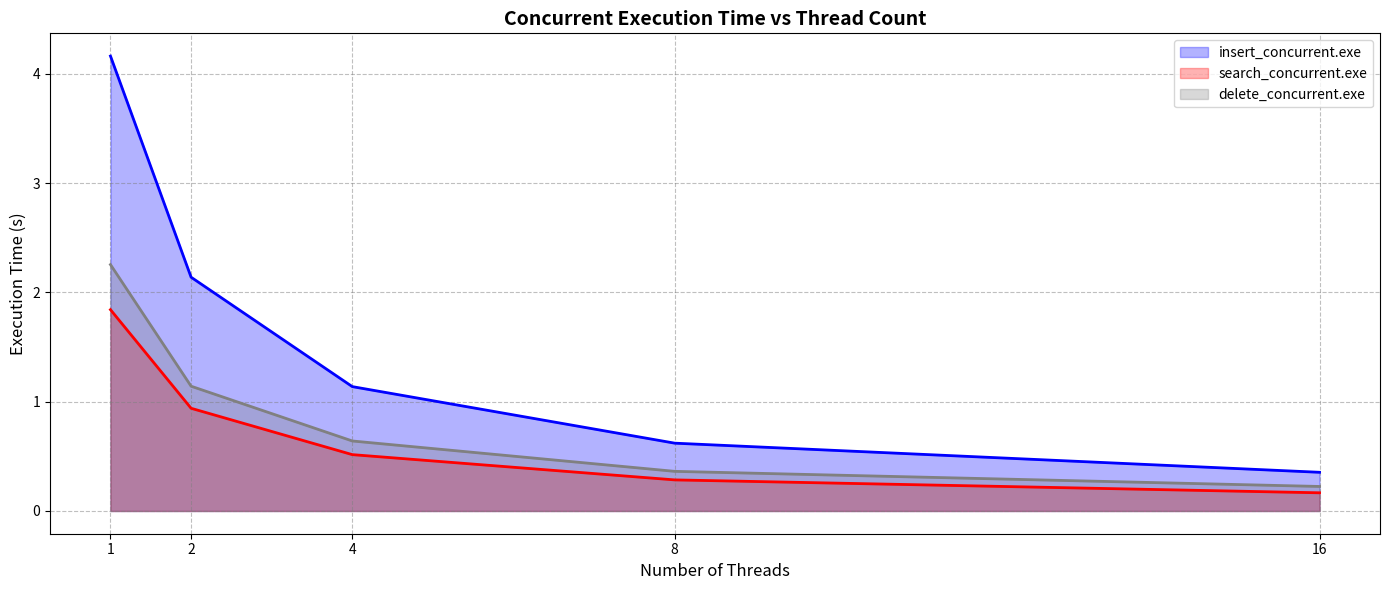

The search_concurrent.exe series shows 0.5 at 8. True or false?

False